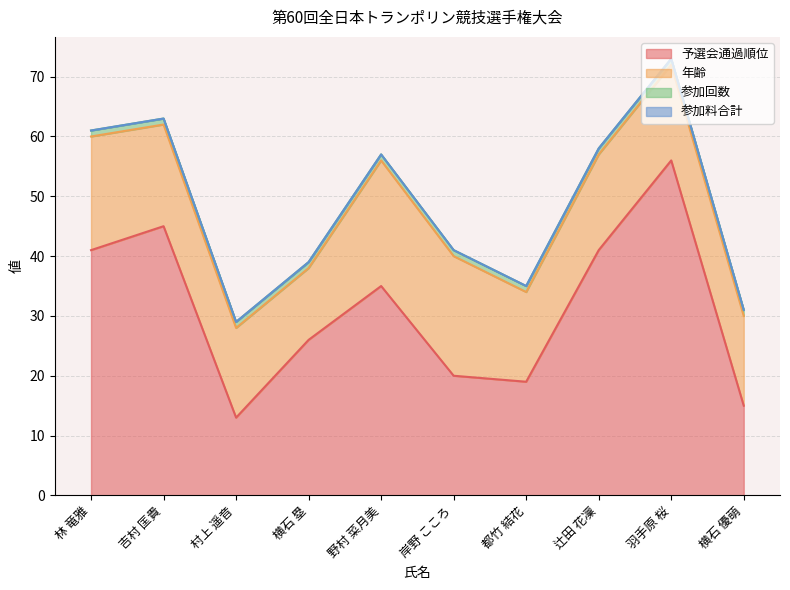

What is the average value of the 年齢 series?

17